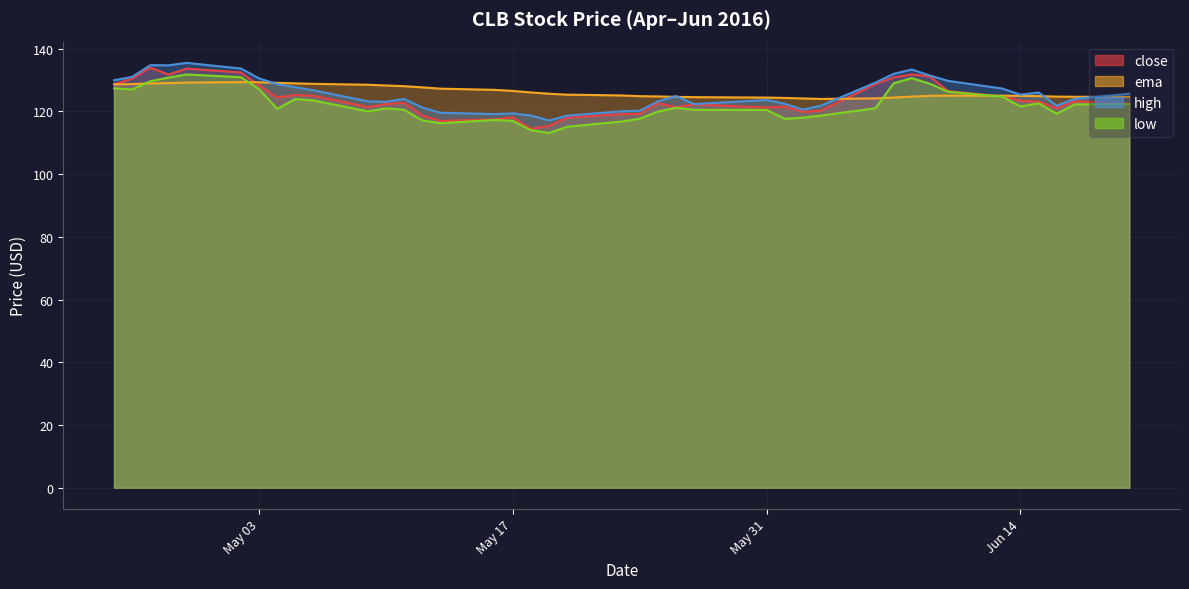

How many times do ema and high cross each other?

6